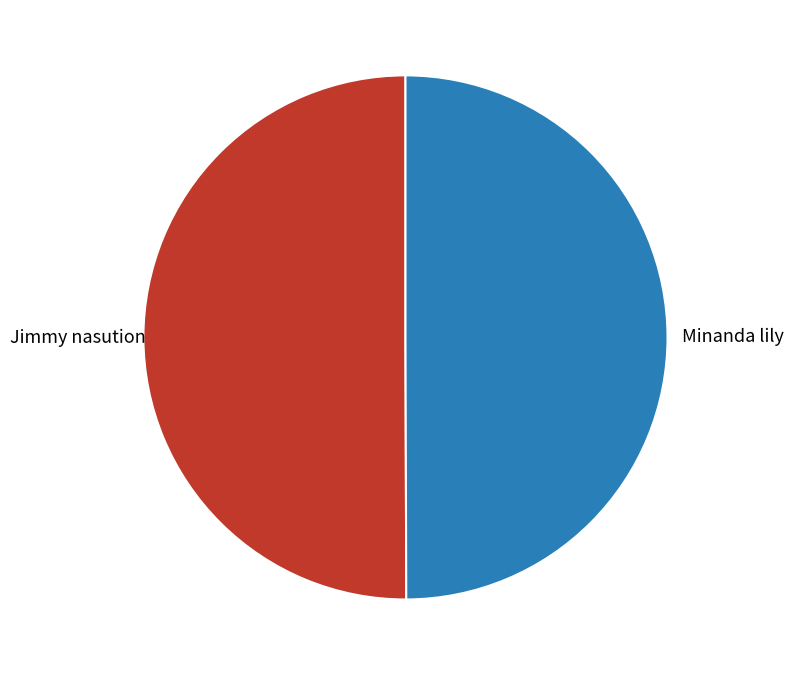

Approximately how many times larger is the value at Jimmy nasution compared to Minanda lily?

1.0